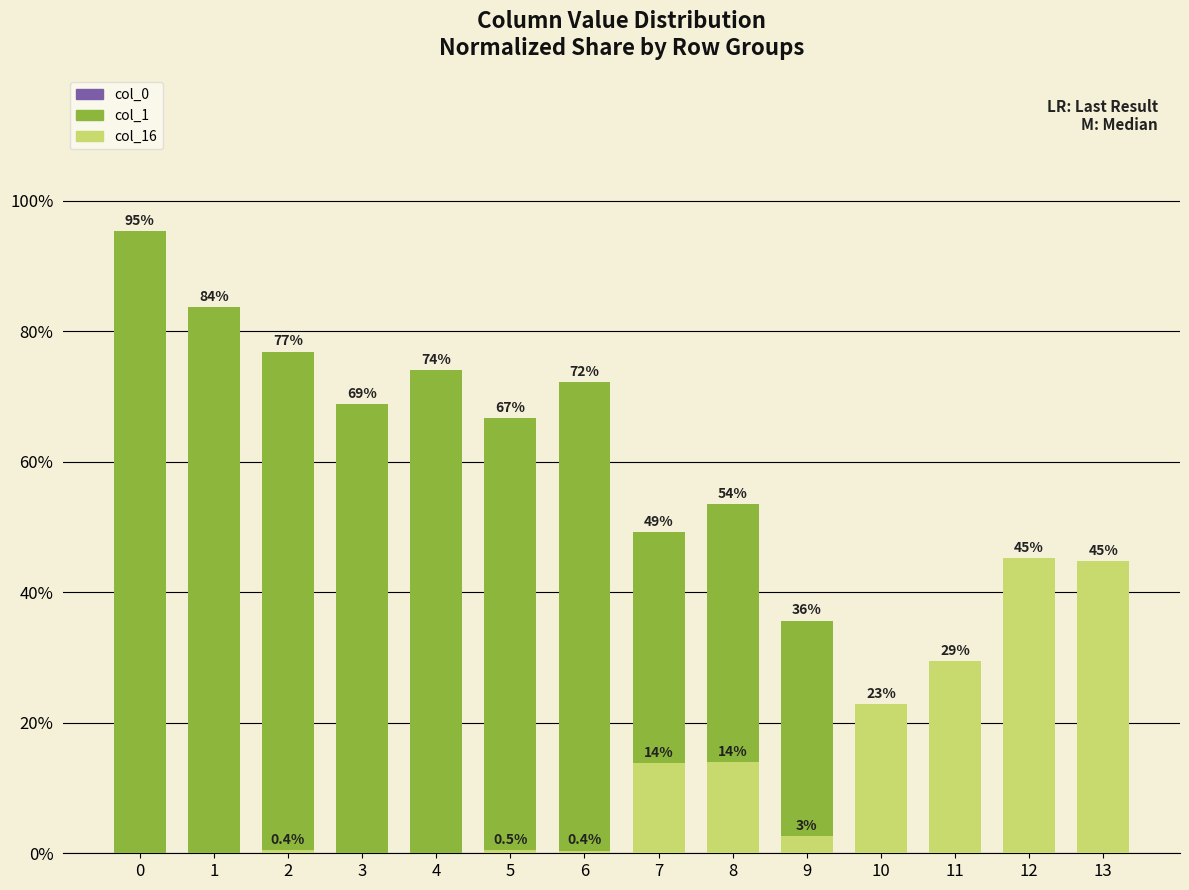

What is the sum of all col_16 values?

174.2